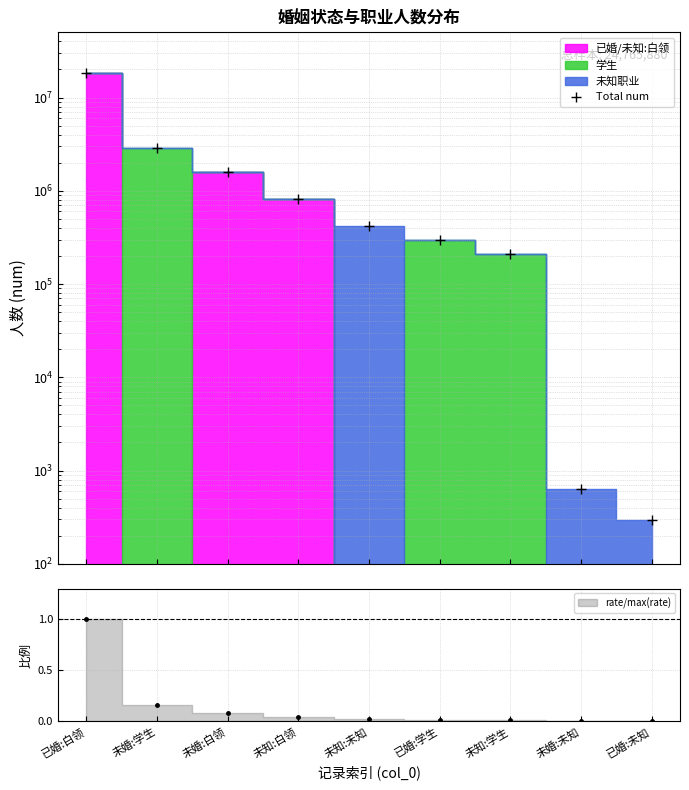

Which has a higher value, 未婚:学生 or 已婚:未知?

未婚:学生